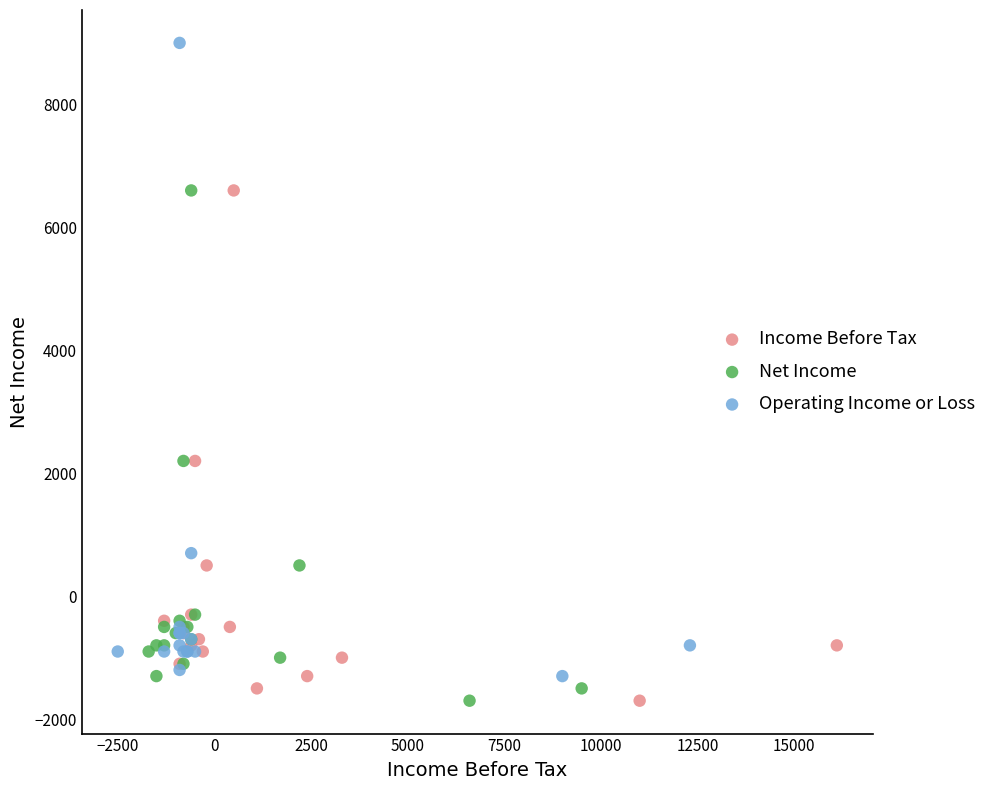

Which series has the largest Y range (max minus min)?

Operating Income or Loss